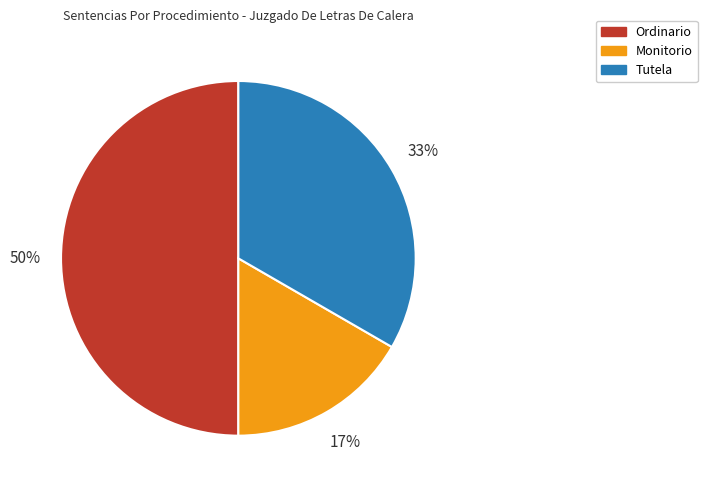

Which has a higher value, Ordinario or Monitorio?

Ordinario